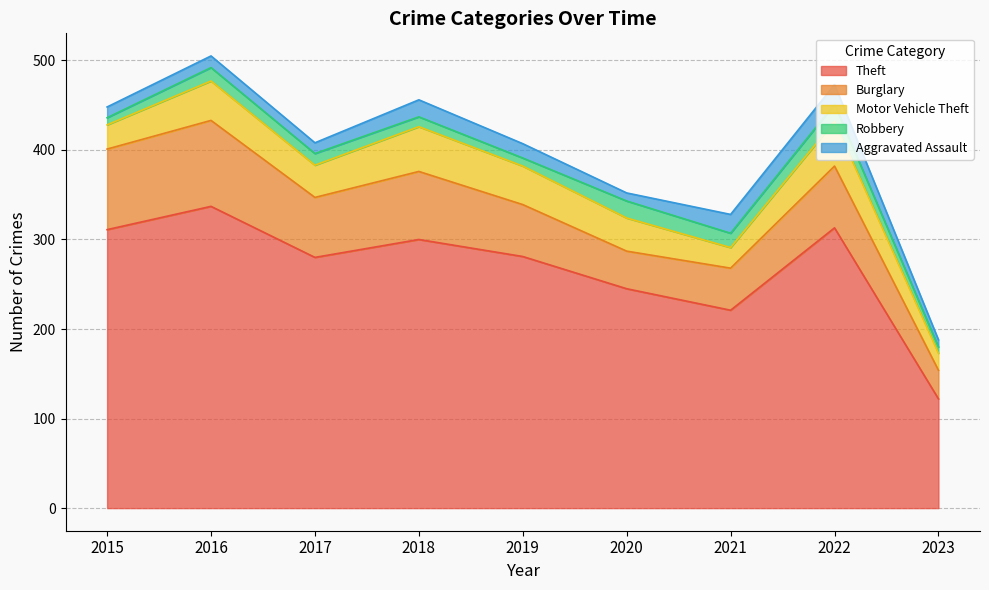

At 2021, list the series in order from largest to smallest.

Theft, Burglary, Motor Vehicle Theft, Aggravated Assault, Robbery